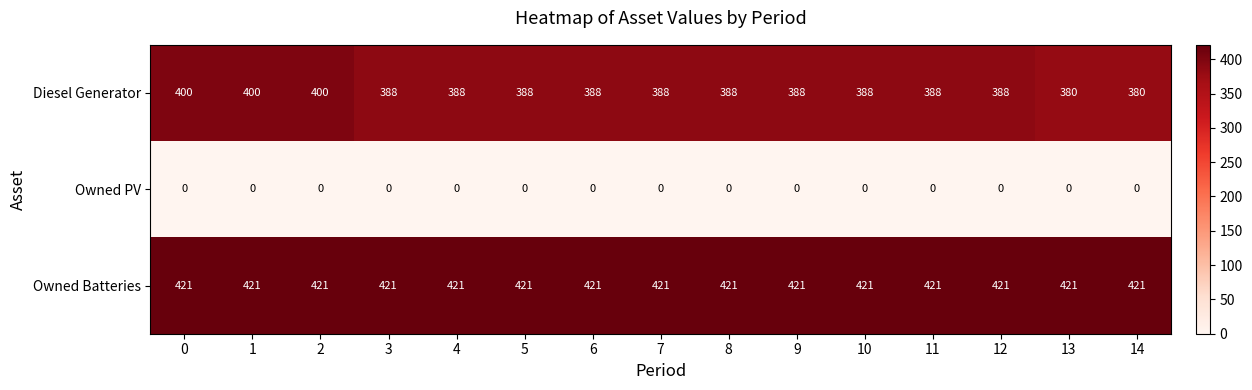

What value does the Diesel Generator series have at 14, to the nearest 5?

380